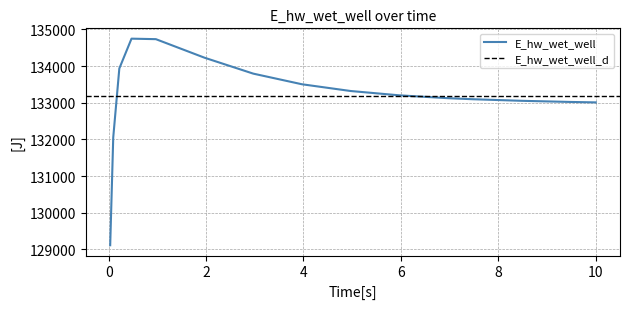

What is the maximum value for E_hw_wet_well?

134748.7